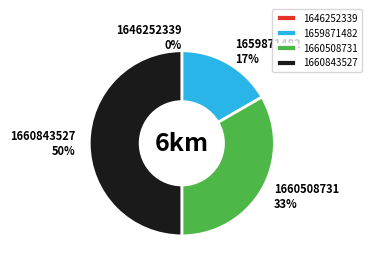

The 1660843527 slice represents 62% of the pie. True or false?

False